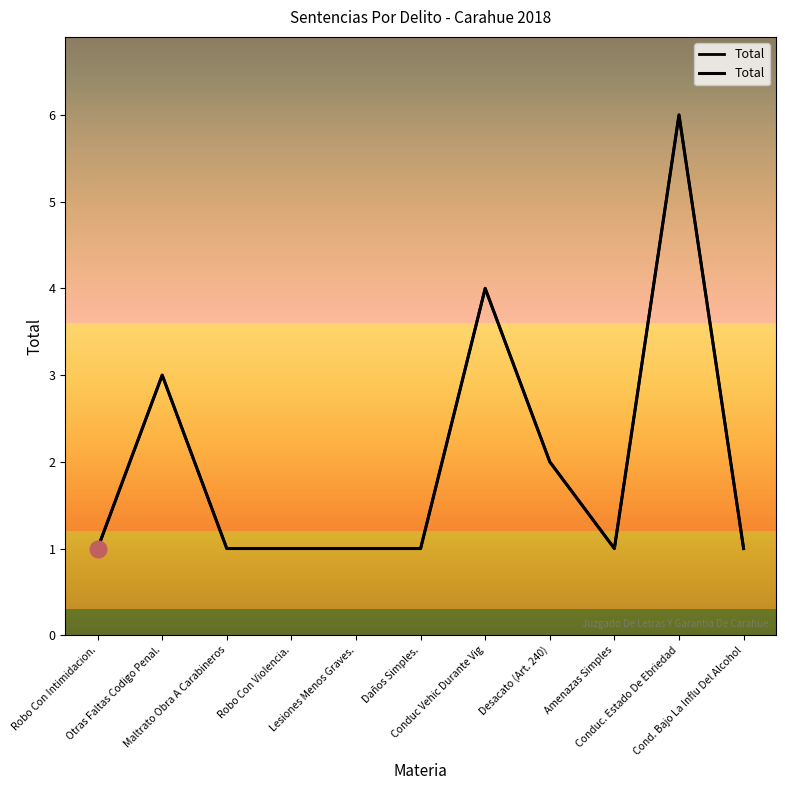

Reading left to right, what are all the values shown in this chart?

Robo Con Intimidacion.=1	Otras Faltas Codigo Penal.=3	Maltrato Obra A Carabineros=1	Robo Con Violencia.=1	Lesiones Menos Graves.=1	Daños Simples.=1	Conduc Vehic Durante Vig=4	Desacato (Art. 240)=2	Amenazas Simples=1	Conduc. Estado De Ebriedad=6	Cond. Bajo La Influ Del Alcohol=1